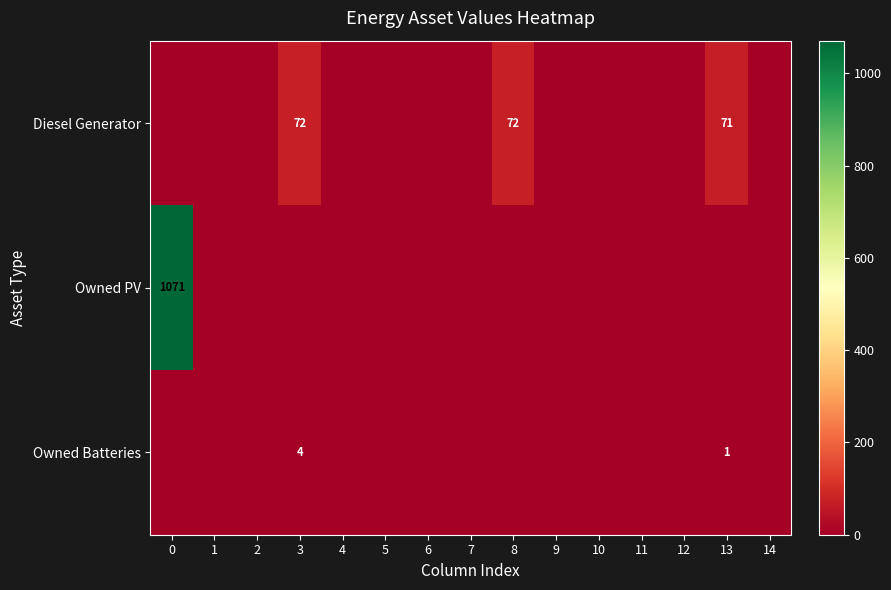

At how many categories does at least one series exceed 500?

1